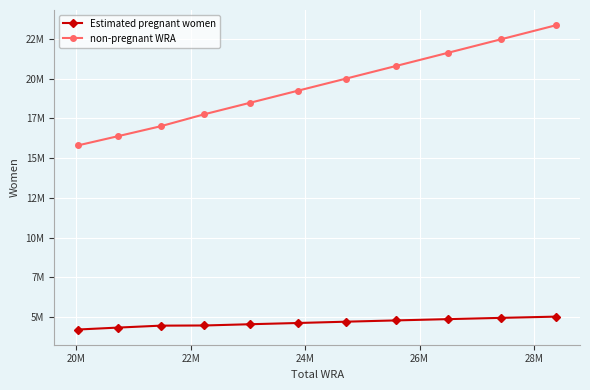

Is this an area chart (filled region under the line)?

No